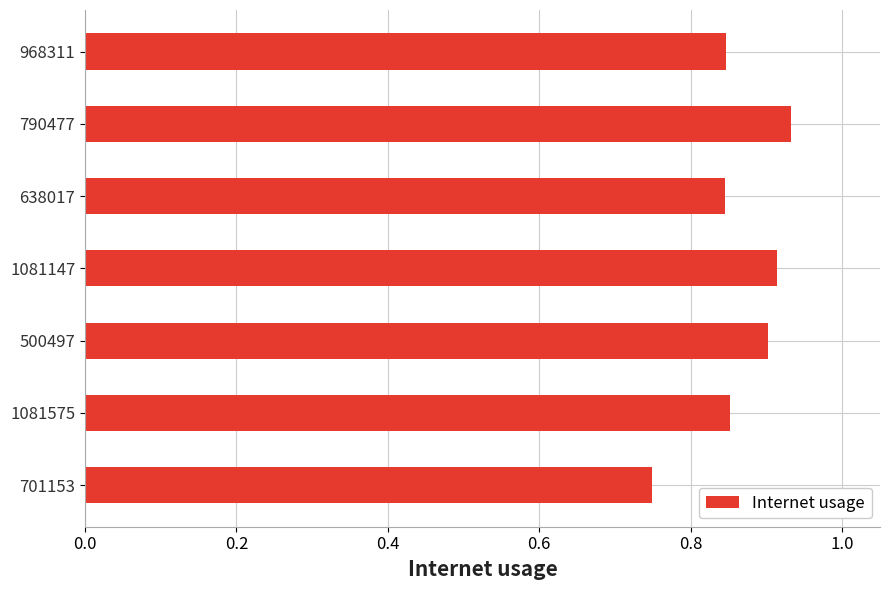

Is it true that the value at 1081575 is 0.5?

False